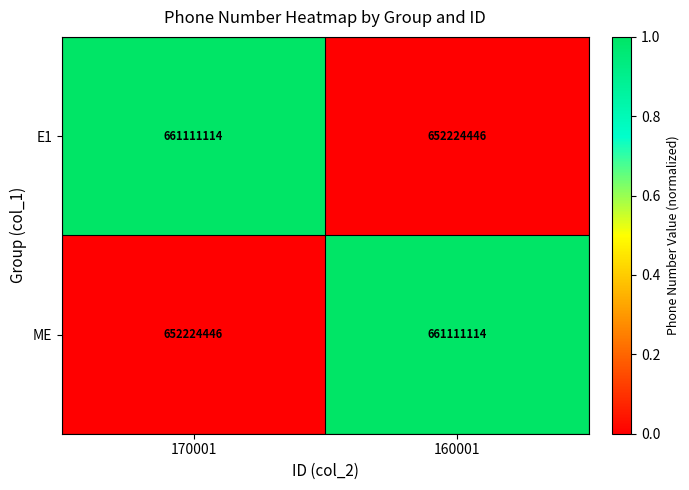

What value does the ME series have at 160001?

661111114